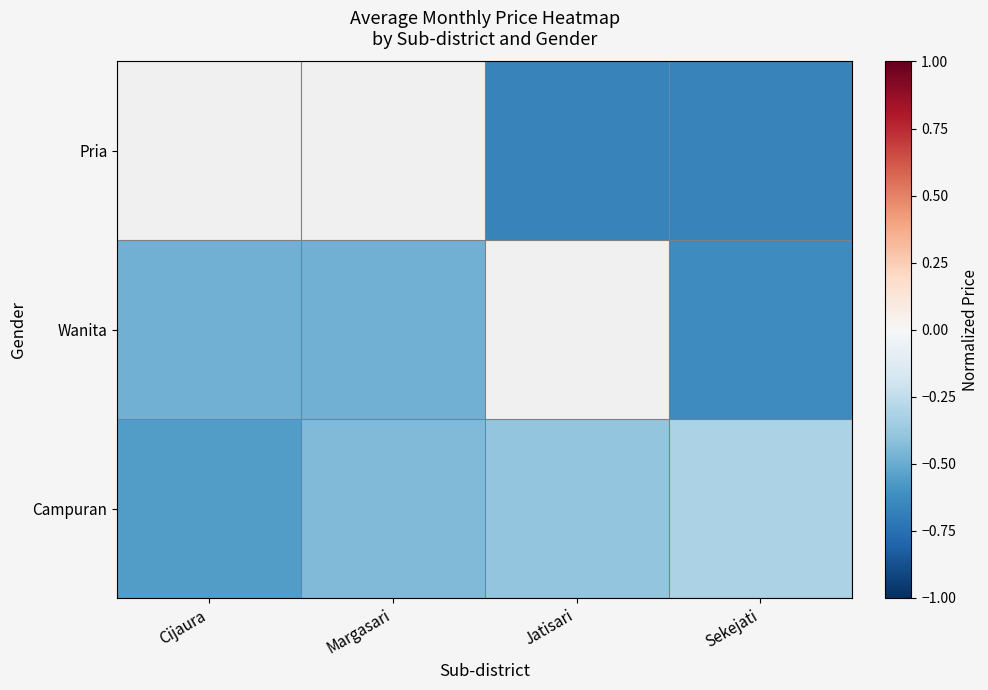

True or false: Campuran has a value of -0.3 at Cijaura.

False